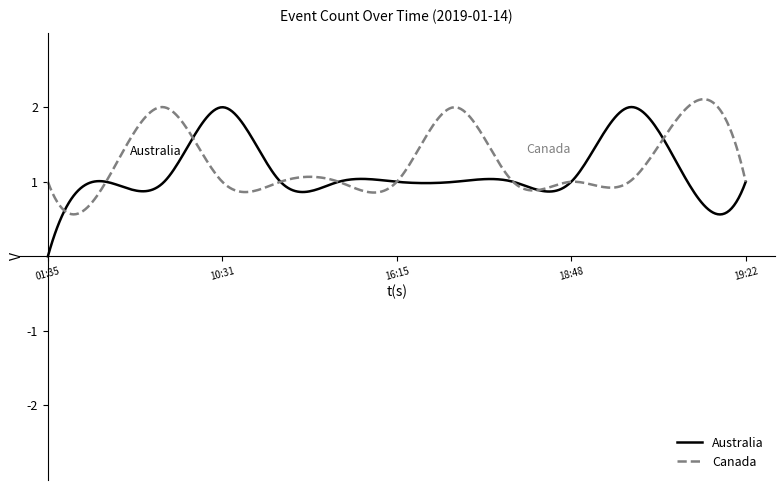

What is the maximum value shown in the chart?

2.1